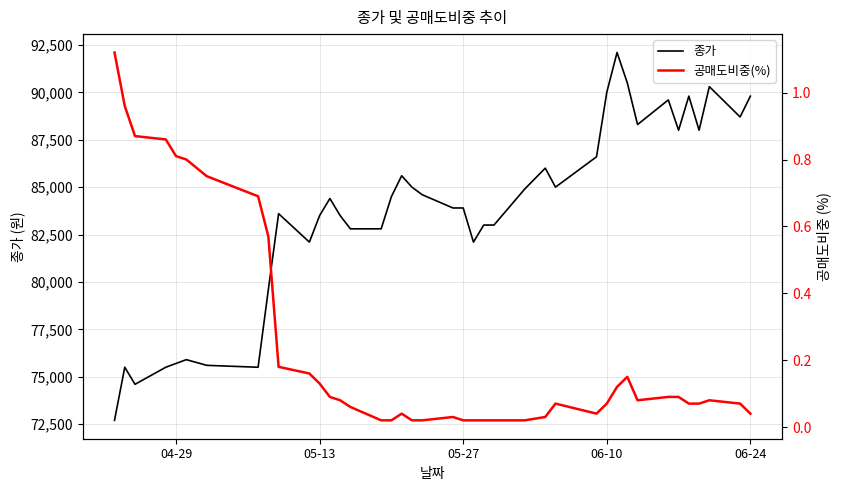

Is it true that 종가 equals 53808.5 at 32?

False